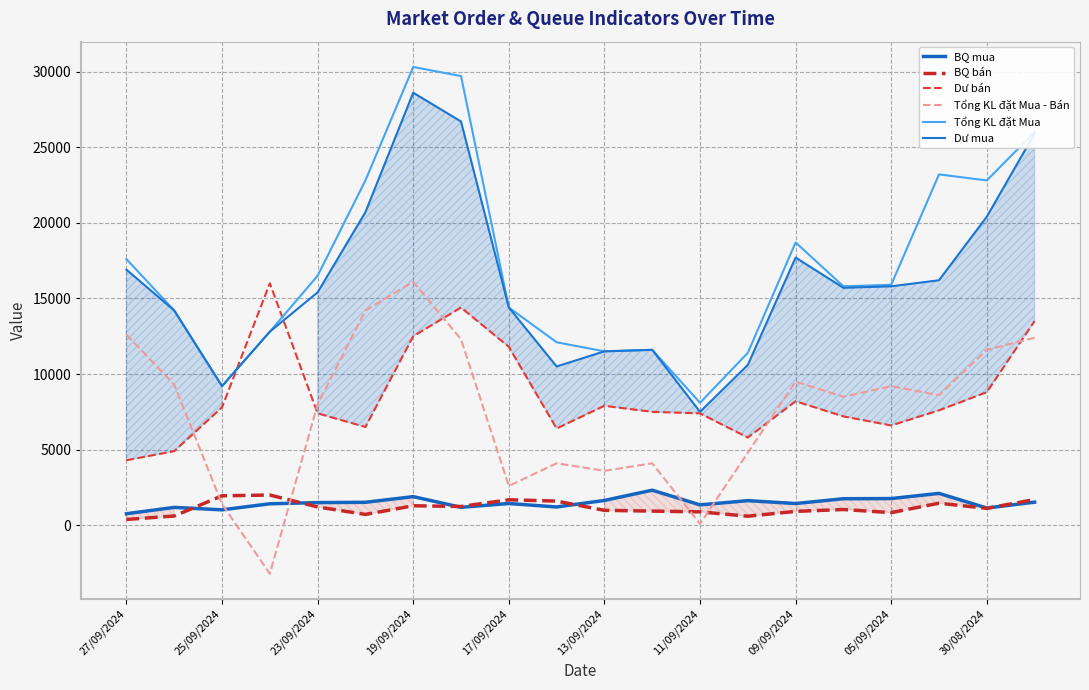

True or false: BQ bán has a value of 1120 at 30/08/2024.

True